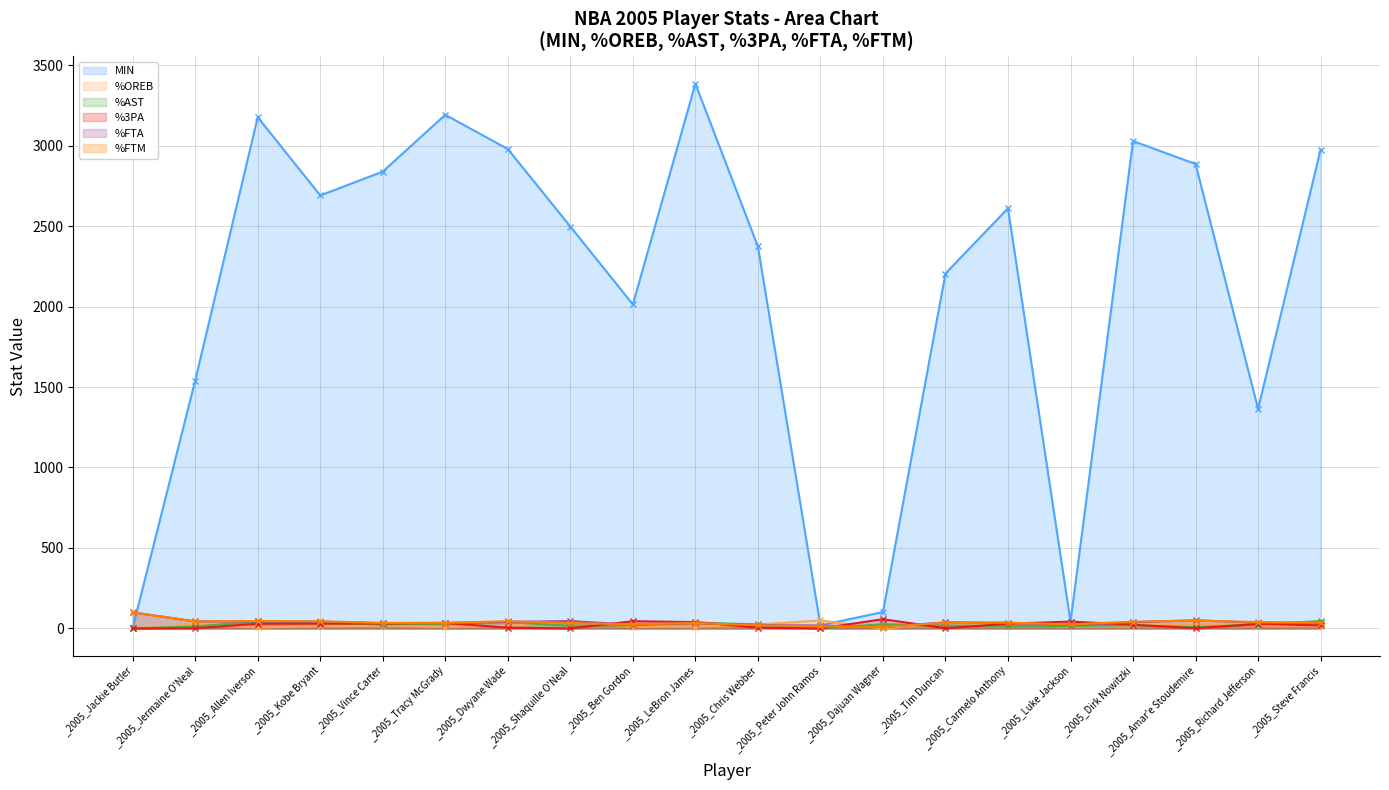

True or false: %FTA (line) has a value of 20.6 at _2005_Chris Webber.

True